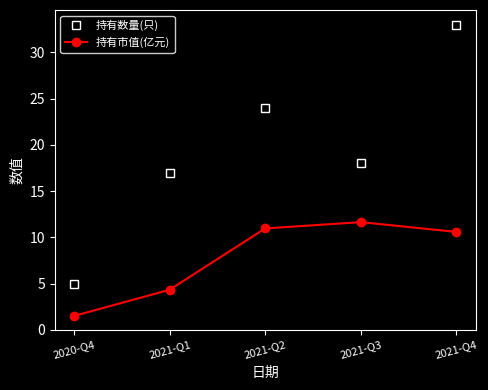

What is the maximum value for 持有市值(亿元)?

11.7